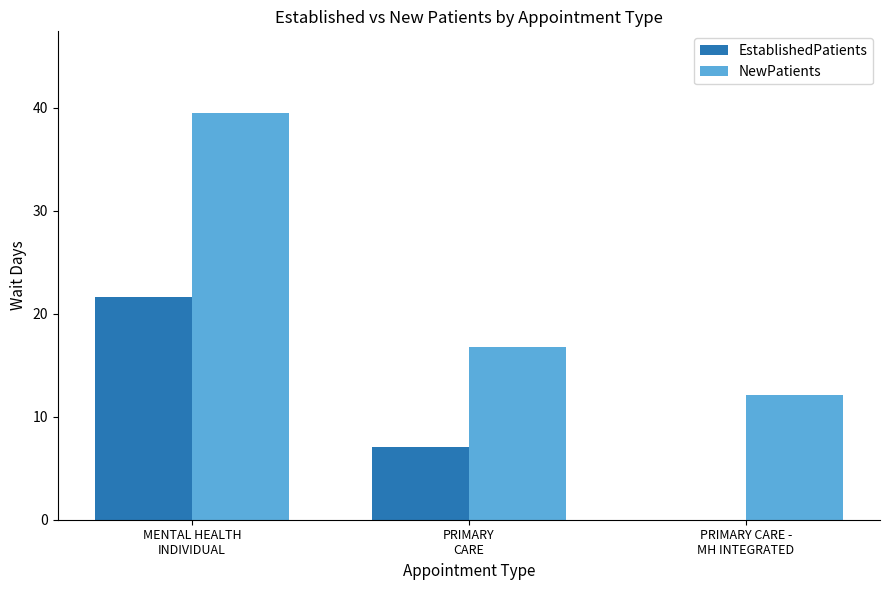

Reading left to right, transcribe all the data shown in this chart.

EstablishedPatients: MENTAL HEALTH
INDIVIDUAL=21.6	PRIMARY
CARE=7.1	PRIMARY CARE -
MH INTEGRATED=0.0
NewPatients: MENTAL HEALTH
INDIVIDUAL=39.5	PRIMARY
CARE=16.8	PRIMARY CARE -
MH INTEGRATED=12.1